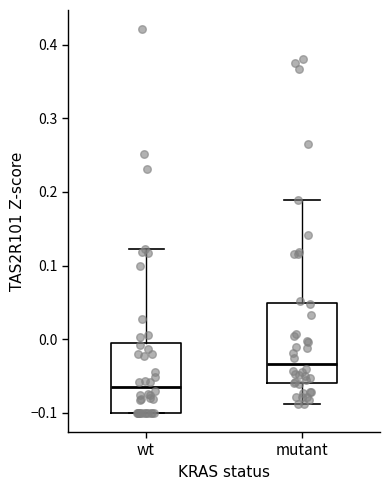

Reading left to right, transcribe this box plot: for each box, give where its median line is, the range the box spans, and where its two whiskers end, as read against the y-axis. The values are not printed on the chart, so give them approximately, as read against the axis.

wt: median -0.06, box -0.10 to -0.01, whiskers -0.10 to 0.12
mutant: median -0.03, box -0.06 to 0.05, whiskers -0.09 to 0.19